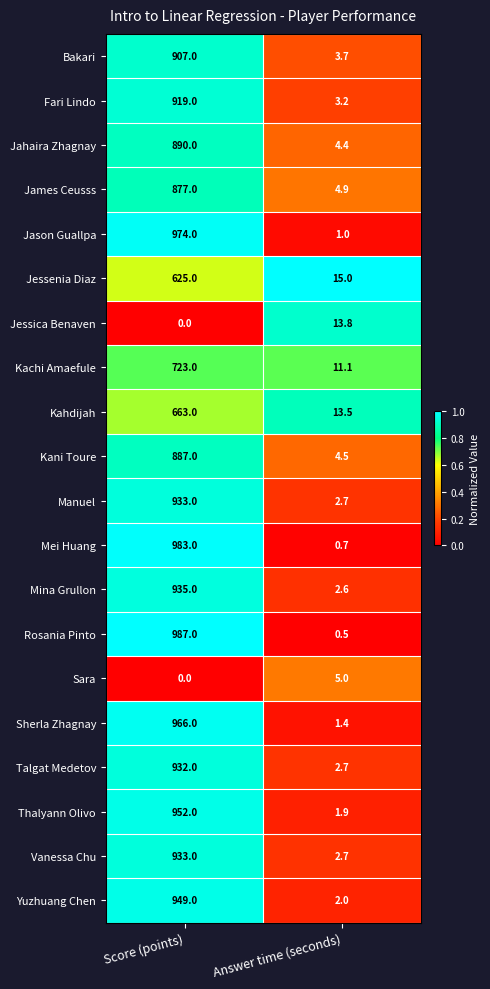

What is the sum of the Jason Guallpa values at Answer time (seconds) and Score (points)?

975.0